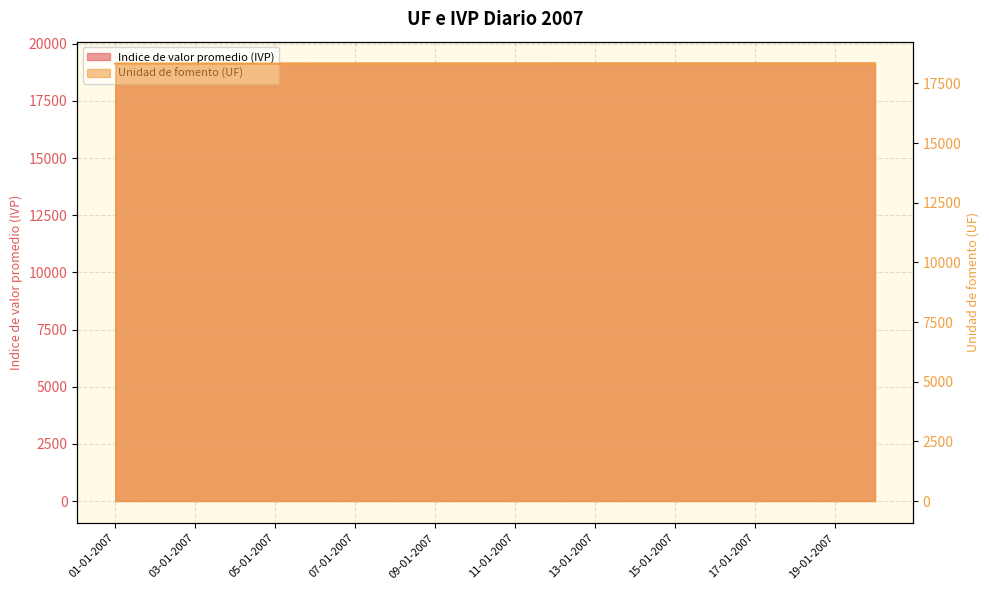

How many data points in Indice de valor promedio (IVP) are less than 19133?

10